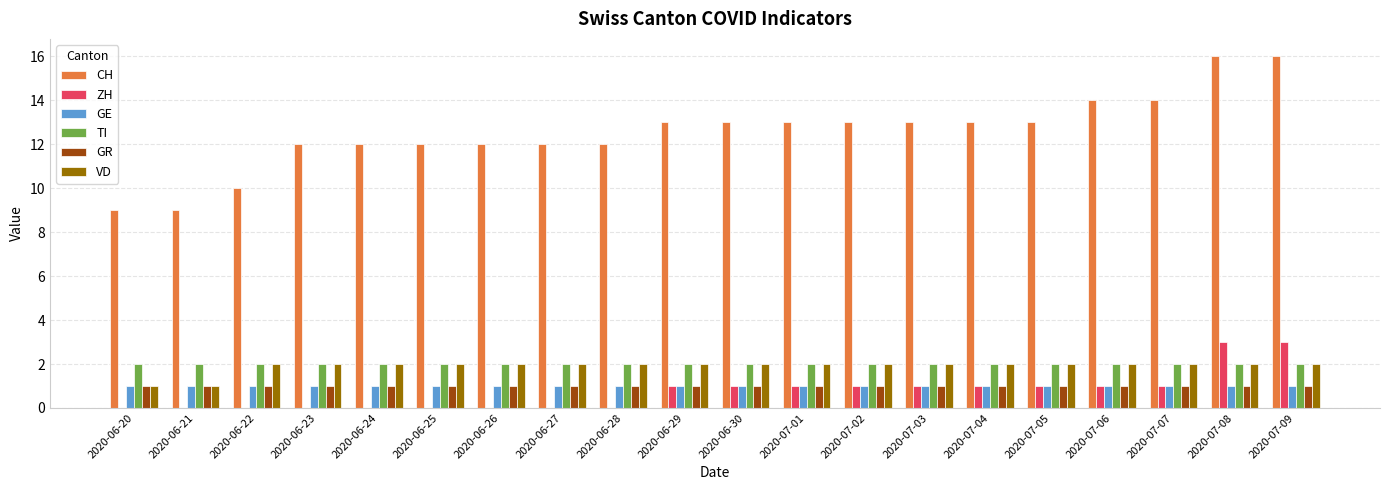

What is the greatest value displayed?

16